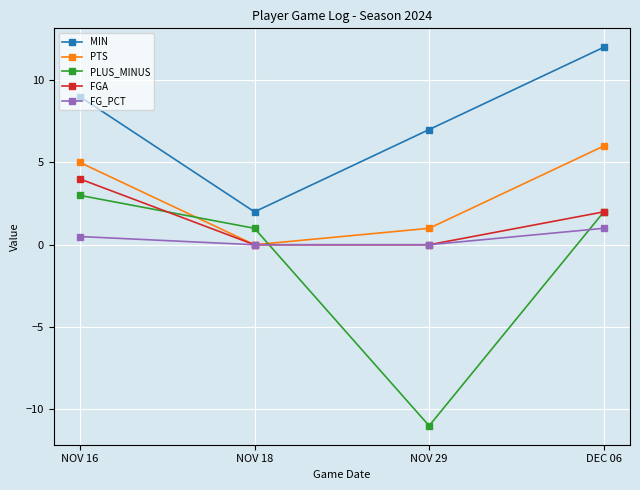

True or false: PLUS_MINUS and MIN intersect in this chart.

False